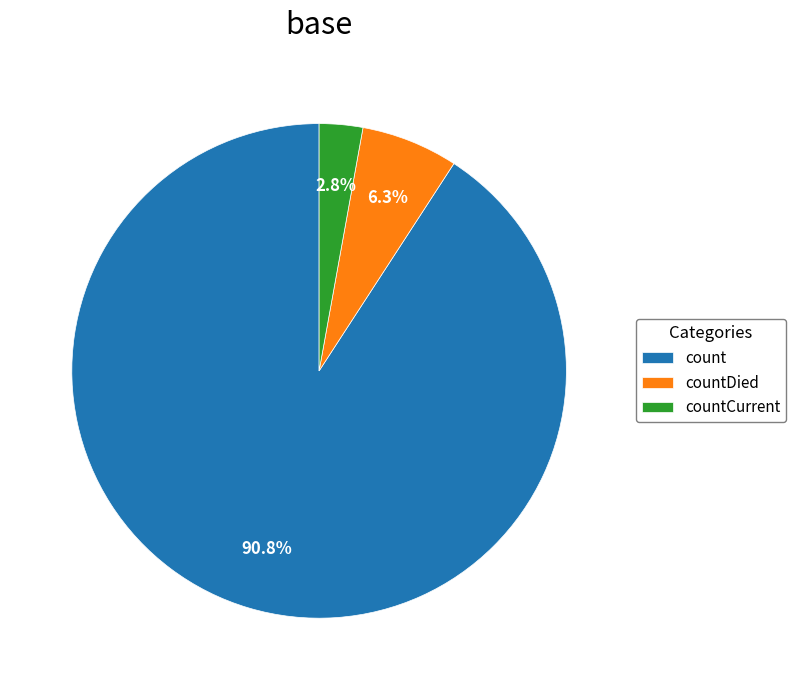

To the nearest percent, what is the average slice percentage?

33%